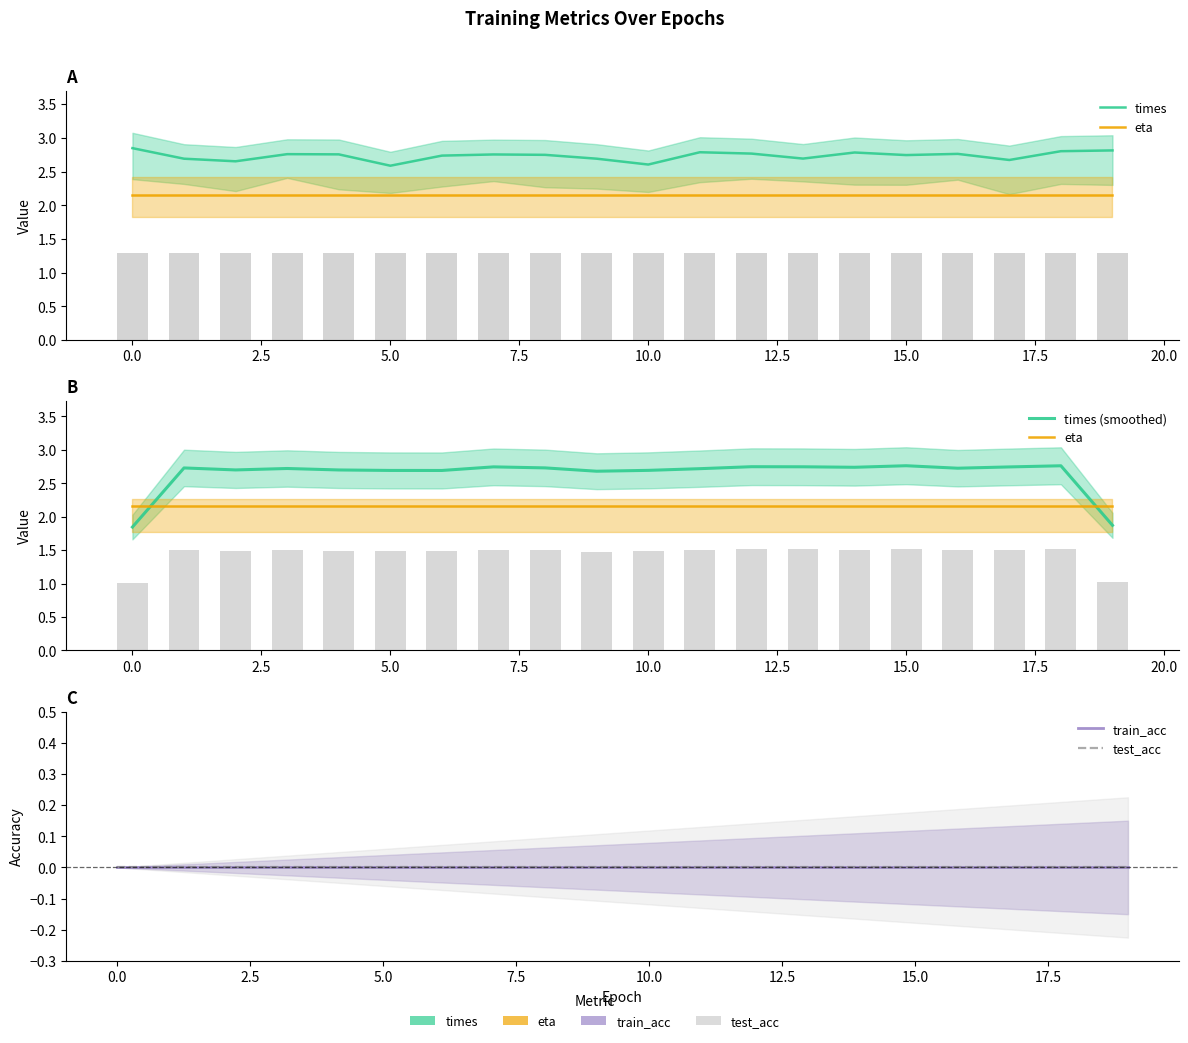

At how many categories does at least one series exceed 1?

20